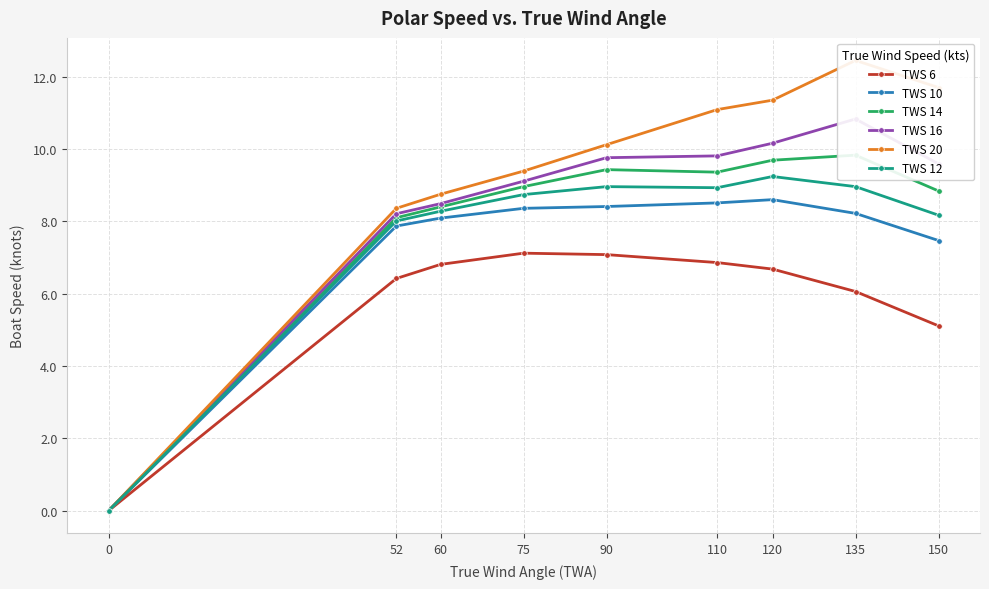

True or false: TWS 14 and TWS 20 cross at least once.

False